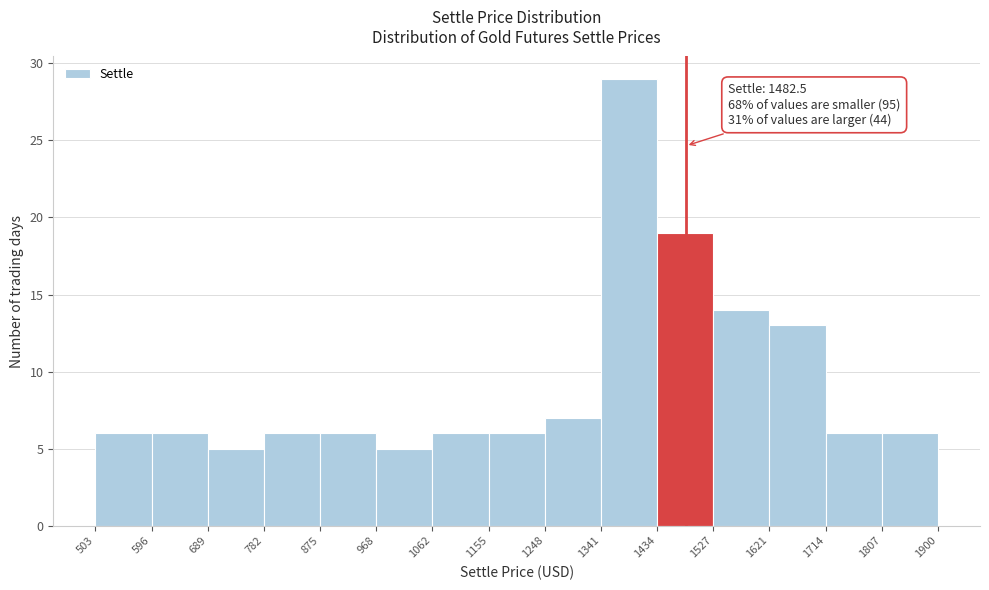

Which range on the x-axis has the tallest bar?

1341 to 1434